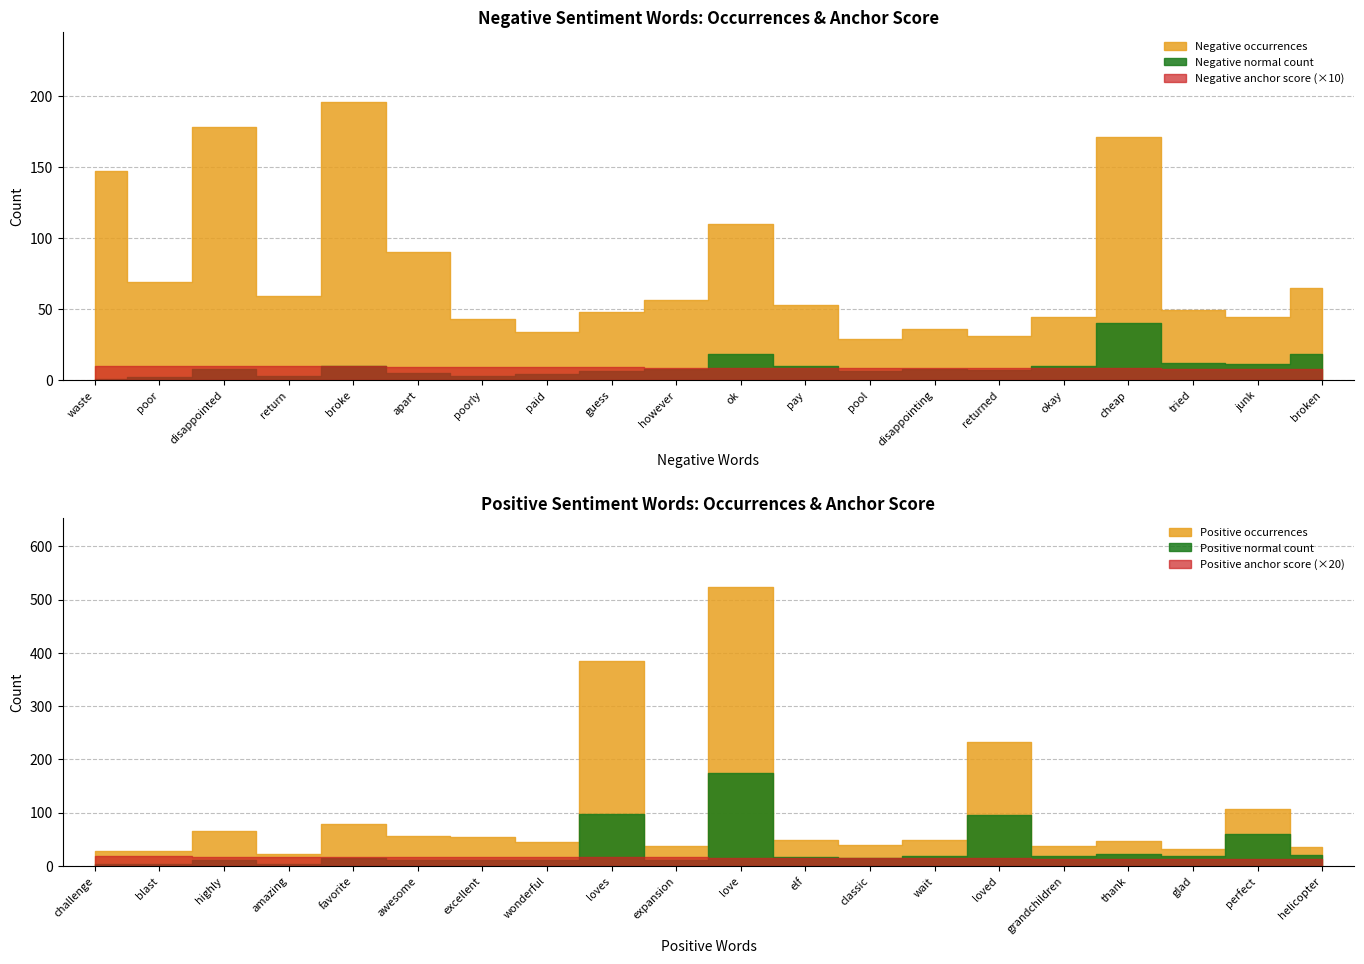

True or false: Negative normal and Negative occurrences cross at least once.

False